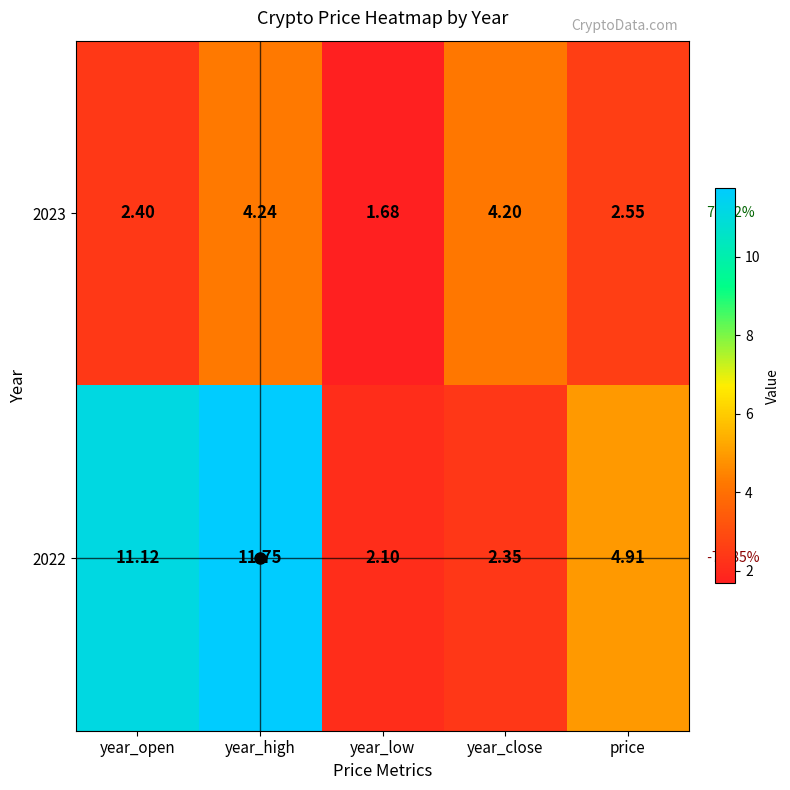

Rank the categories by 2023 value from highest to lowest.

year_high, year_close, price, year_open, year_low